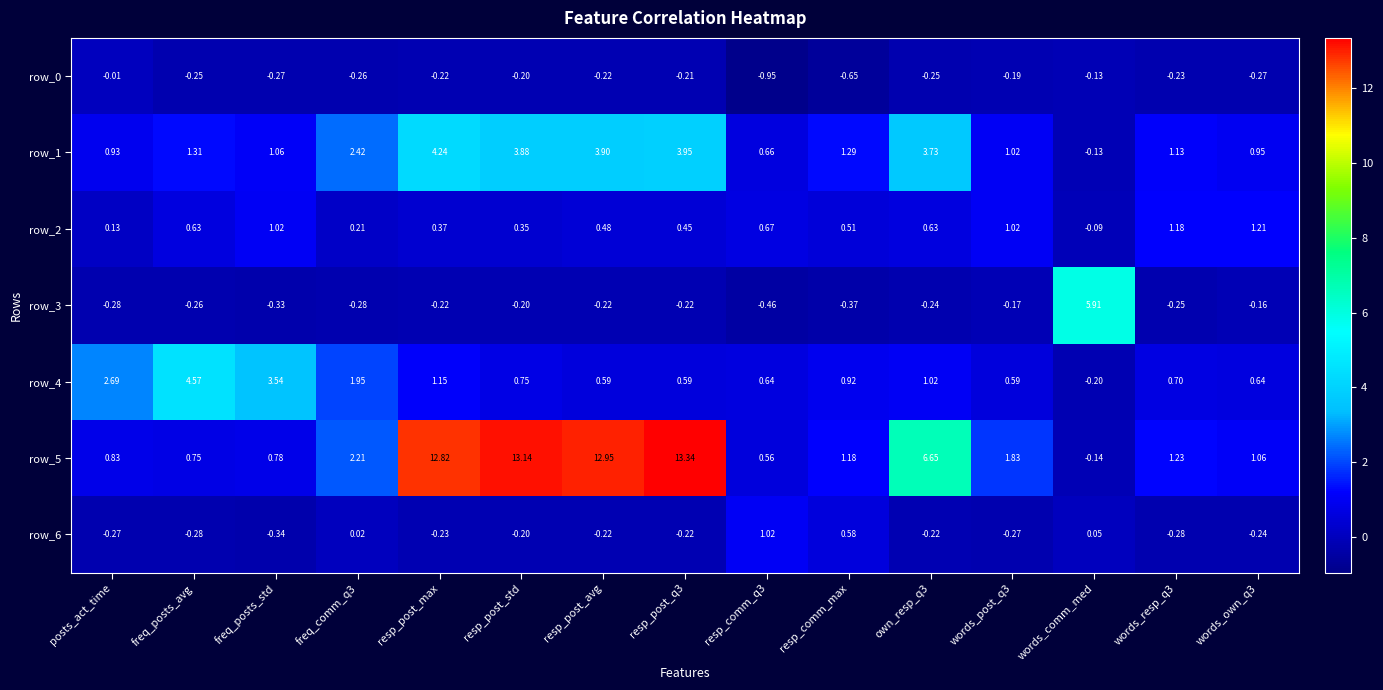

How many series are shown in this chart?

7